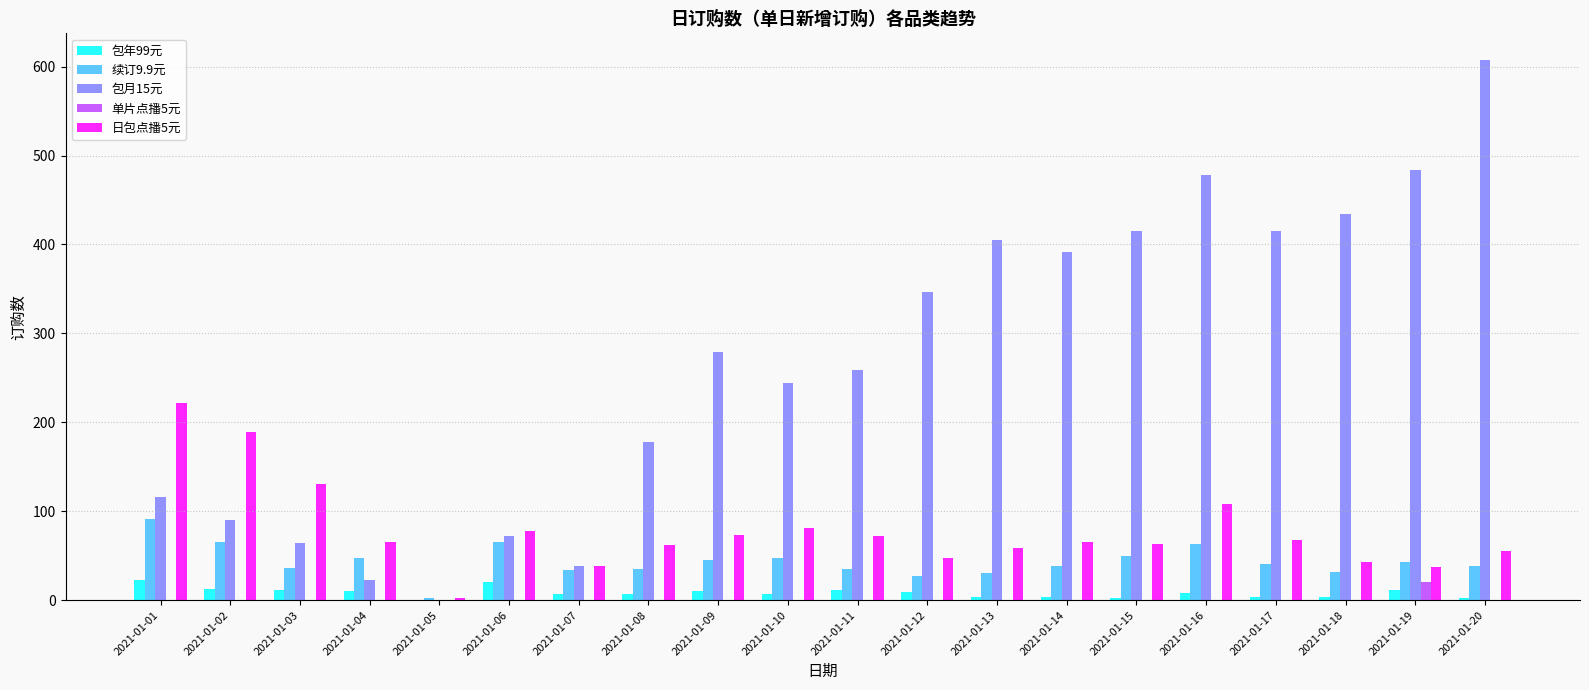

Are the bars horizontal?

No